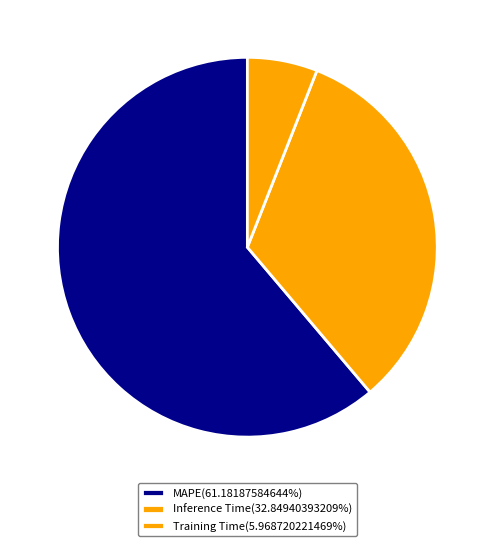

What percentage is the MAPE slice, to the nearest percent?

61%